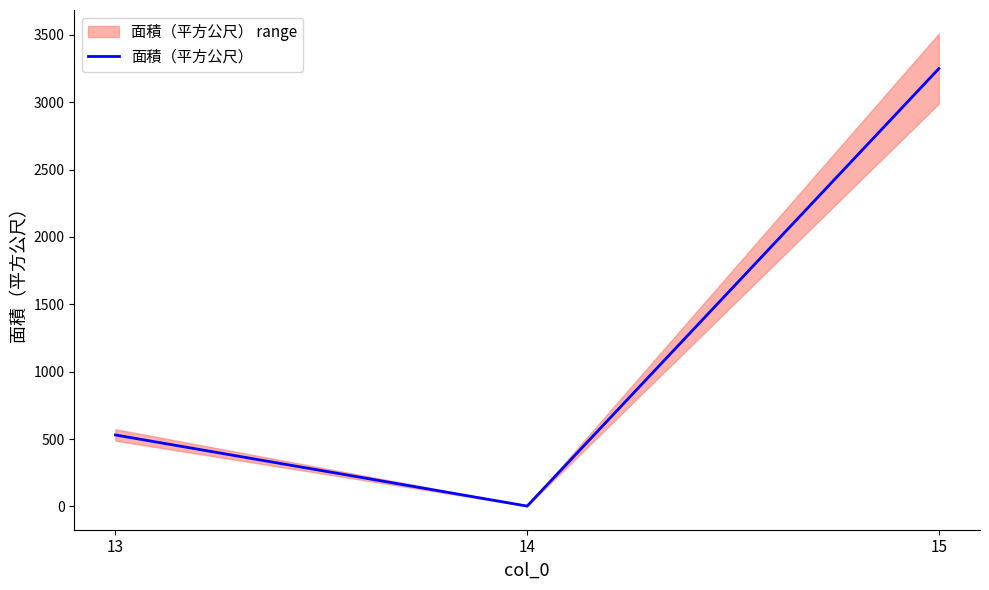

Reading left to right, list all the values displayed in this chart.

530	2	3250